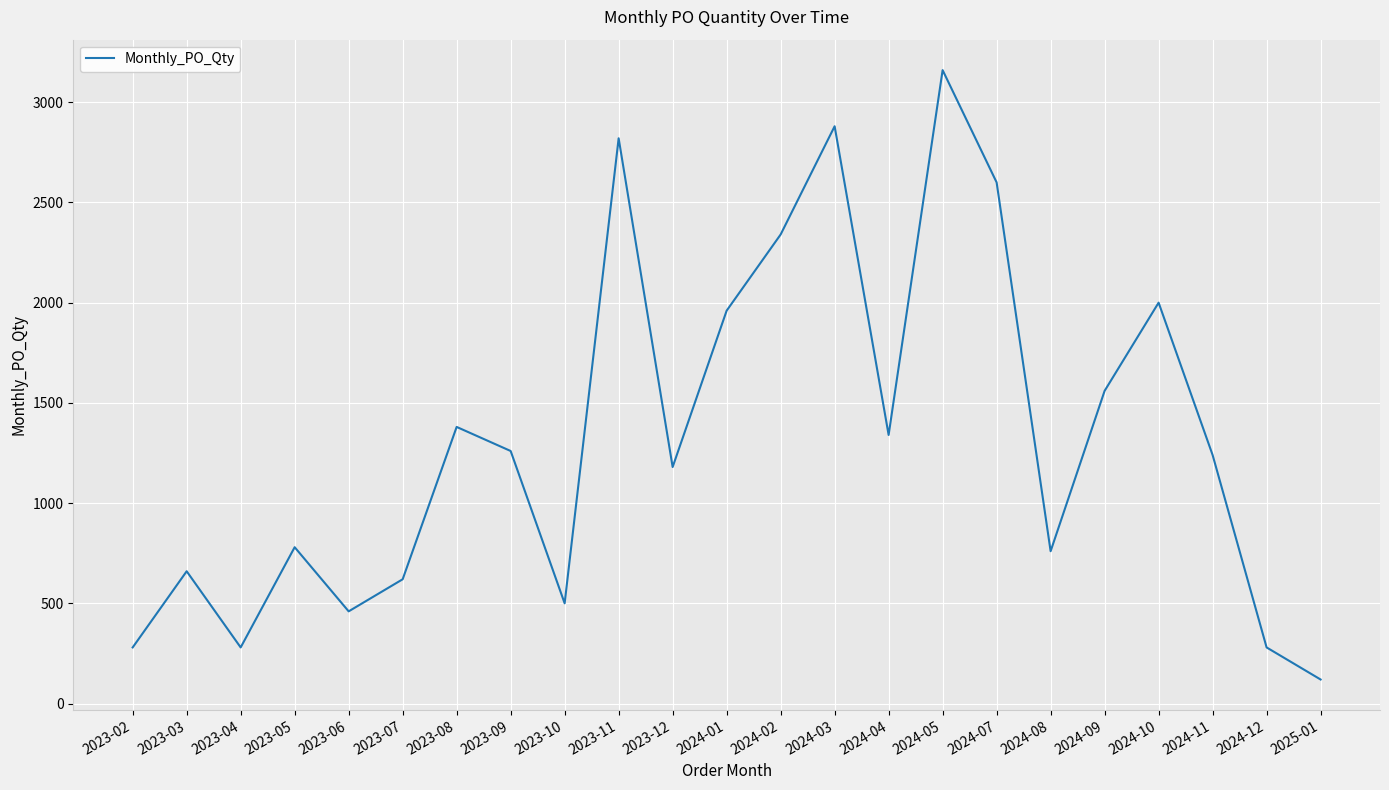

Where does the data first go above 1240?

2023-08